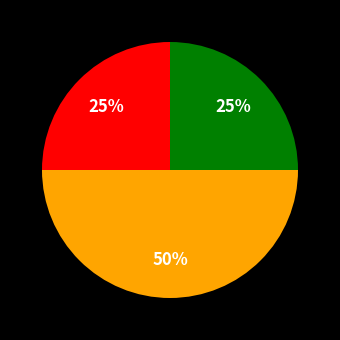

To the nearest percent, what is the difference between the largest and smallest slice percentages?

25%